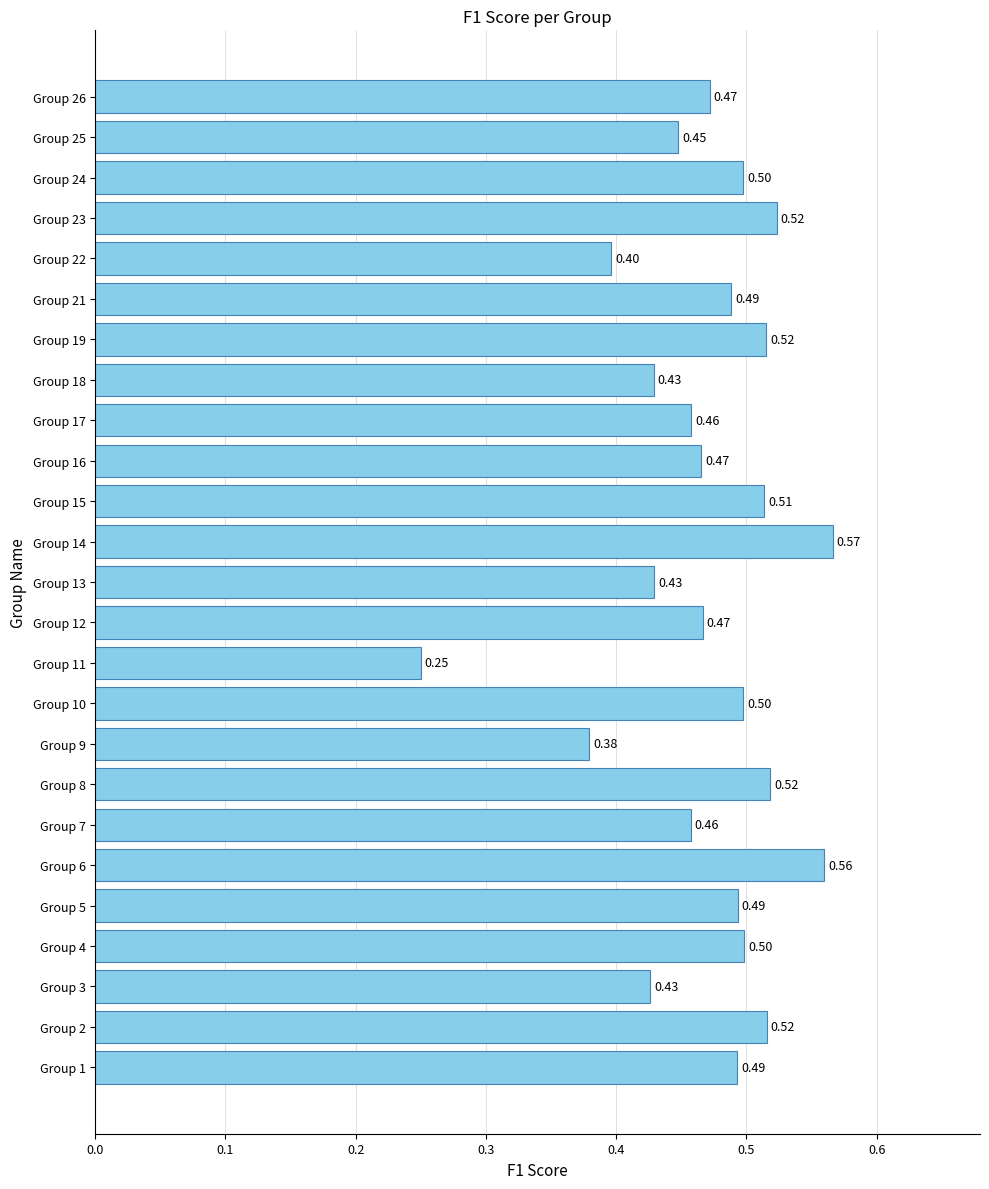

Does the chart contain any negative values?

No